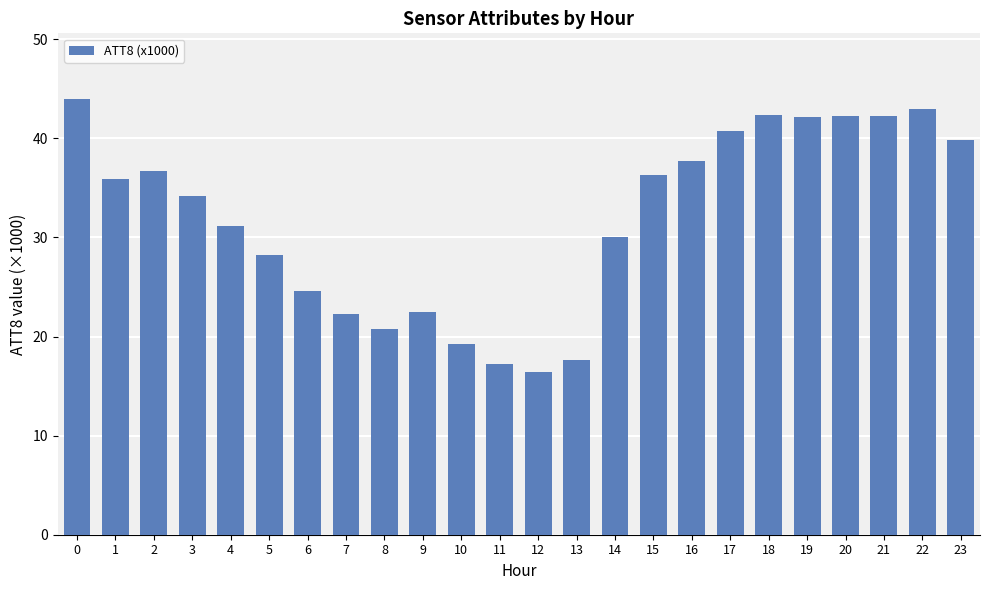

True or false: the data shows 16.8 at 0.

False